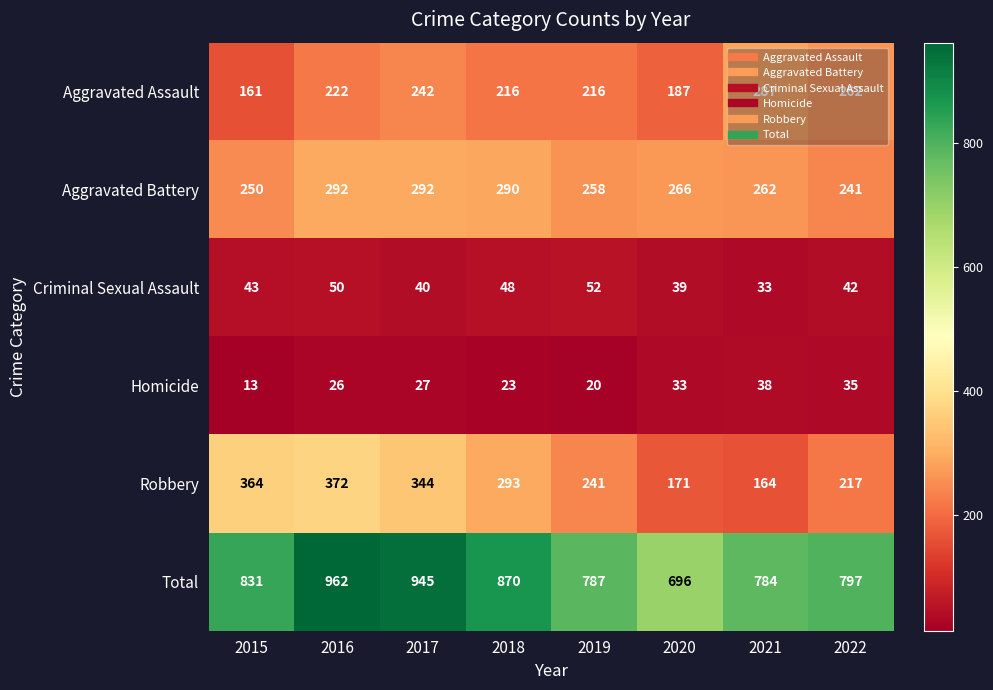

At how many categories does at least one series exceed 546?

8